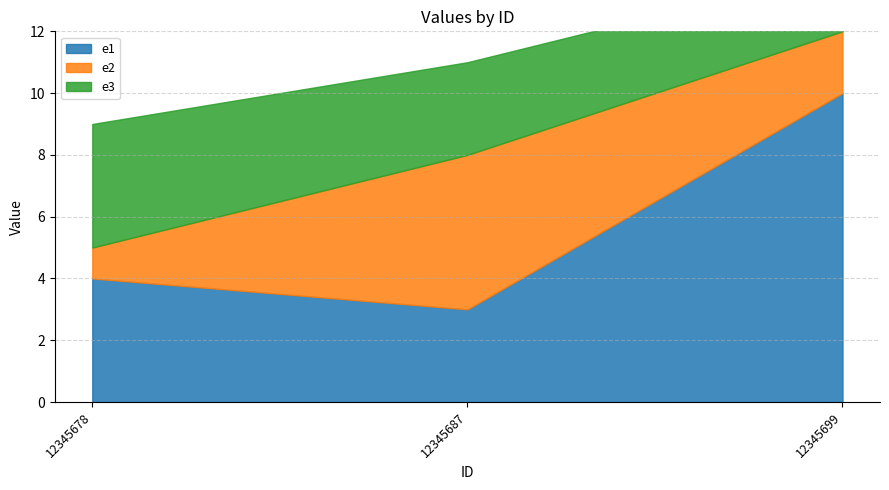

What are all the series names shown in the legend?

e1, e2, e3